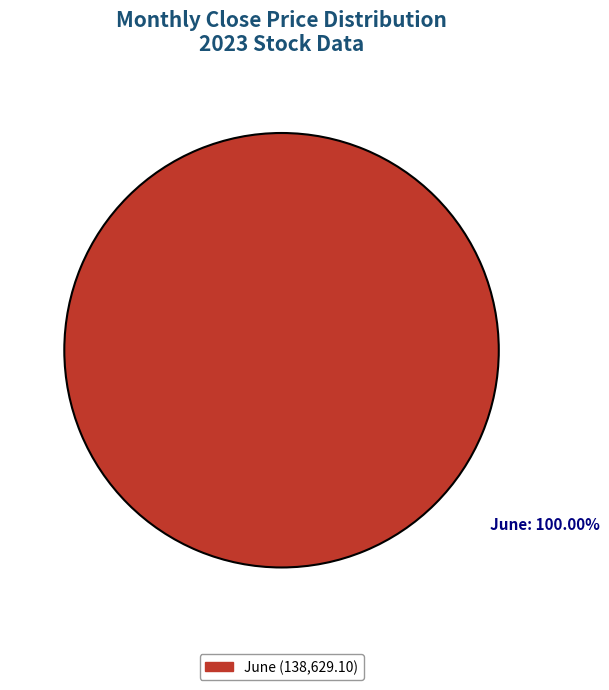

Rank the categories by value from lowest to highest.

June